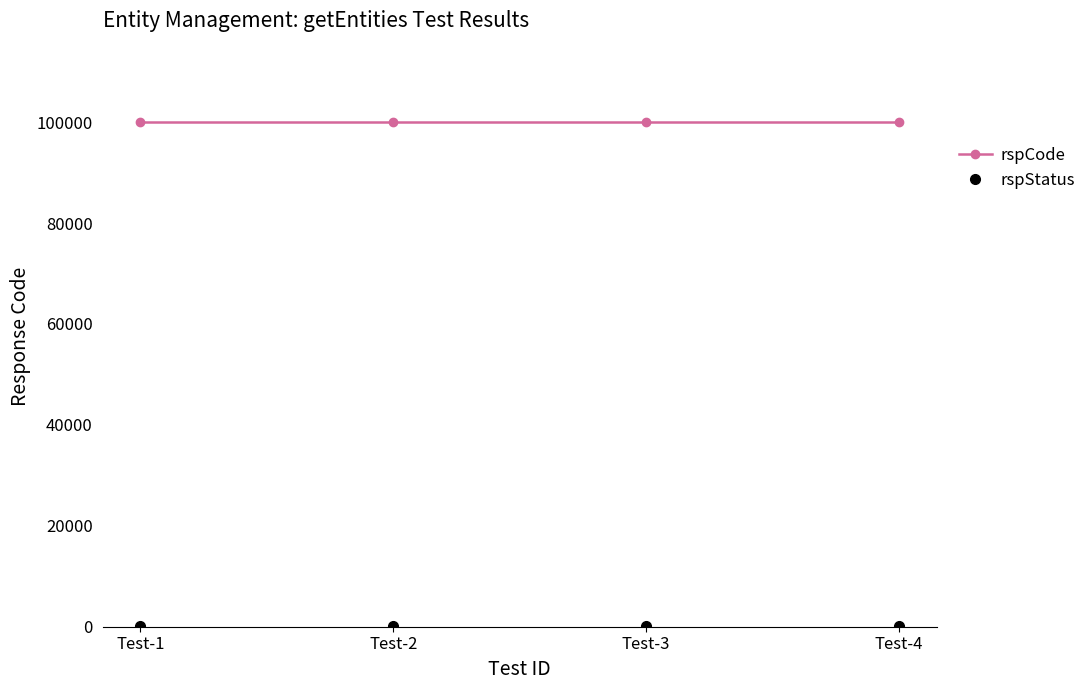

At how many categories does at least one series exceed 5863?

4